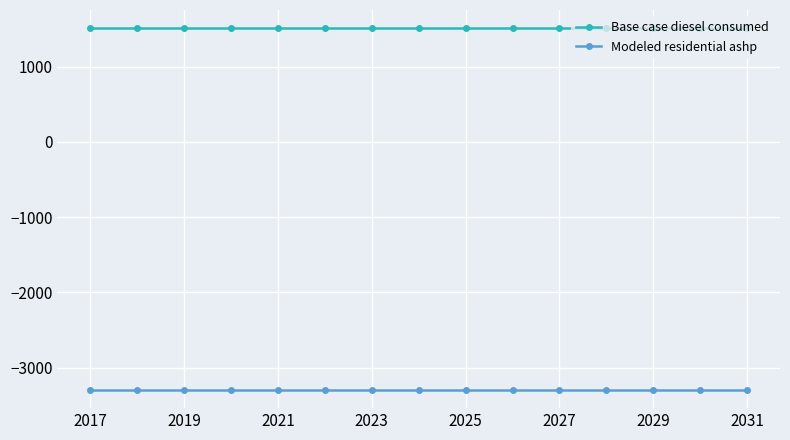

What is the value of the Base case diesel consumed point at the 10th from the left?

1510.4